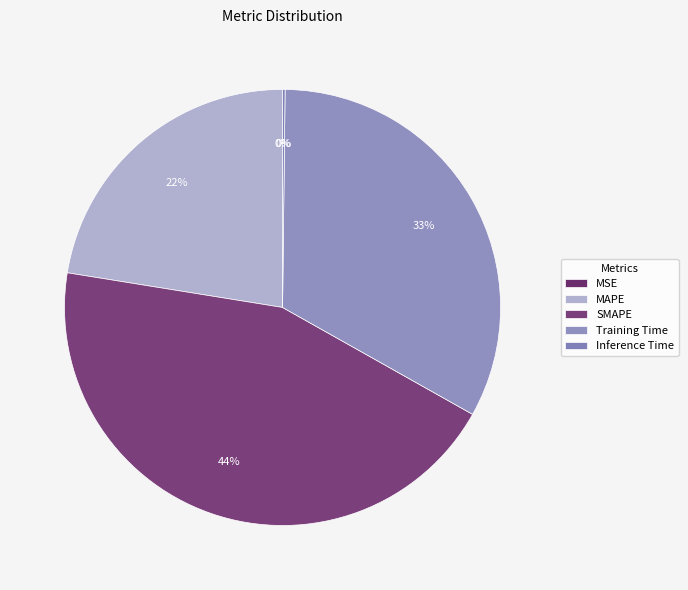

Is there a majority slice in this chart?

No